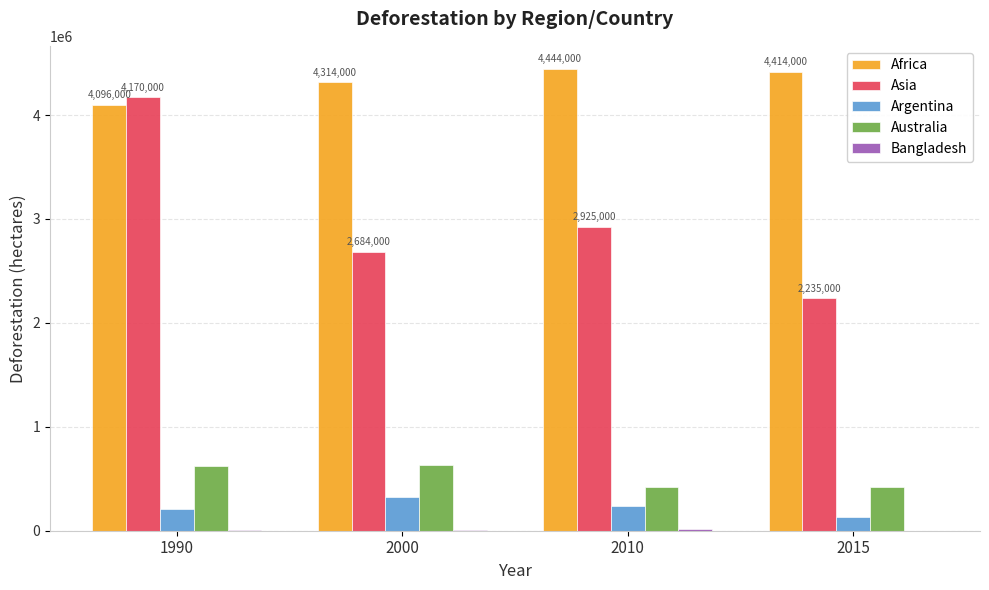

The value of Asia at 2010 is 1305905. True or false?

False